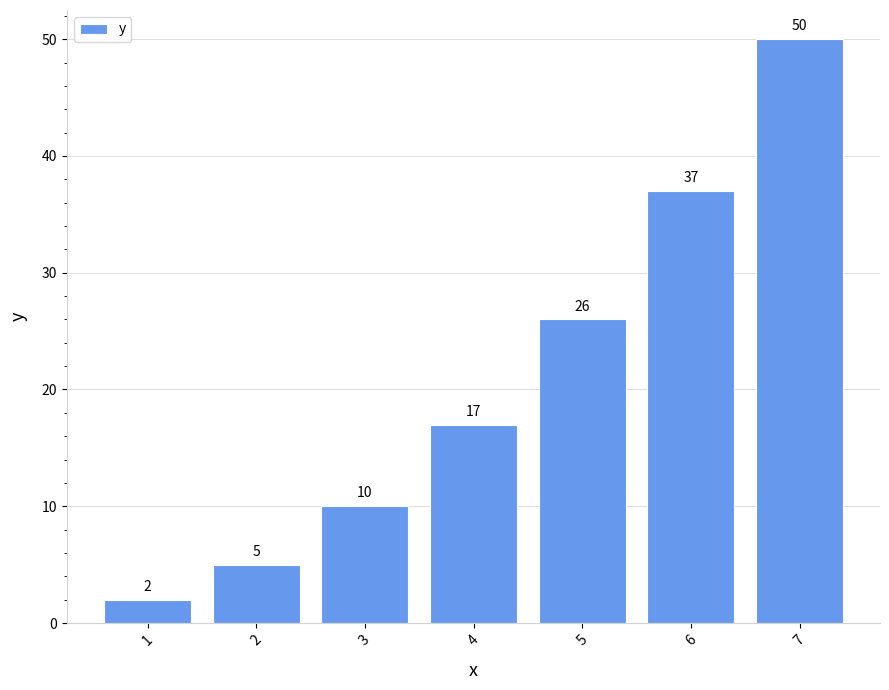

What is the value of the 6th bar from the left?

37